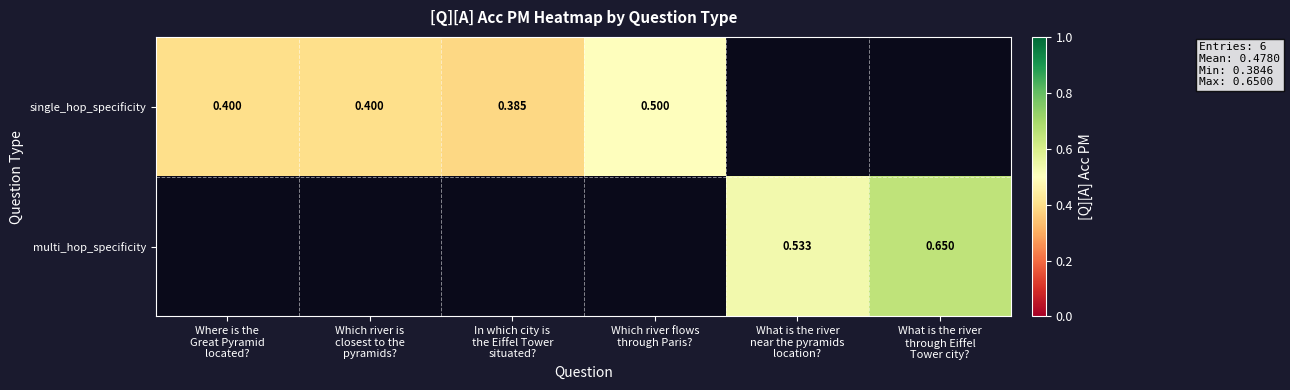

Where is single_hop_specificity nearest to the value 0?

In which city is the Eiffel Tower situated?